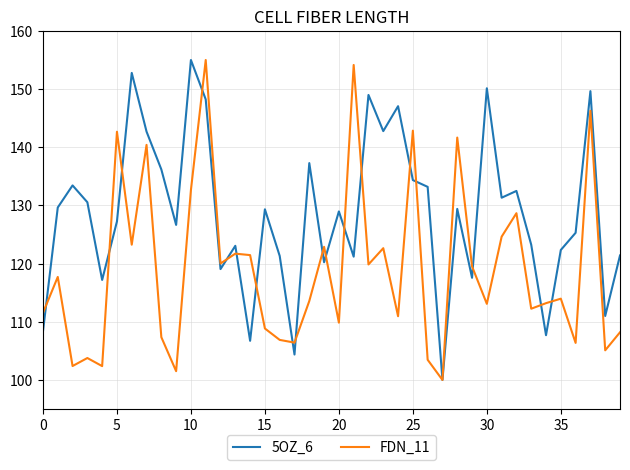

What are all the series names shown in the legend?

5OZ_6, FDN_11